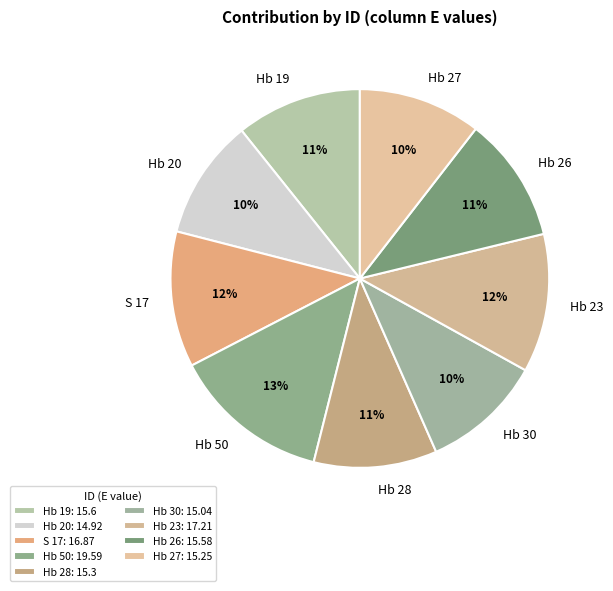

The Hb 19 slice represents 24% of the pie. True or false?

False